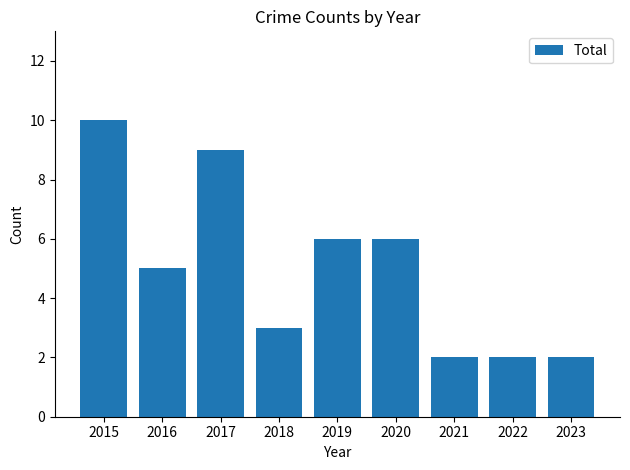

Where does the data first go above 5?

2015